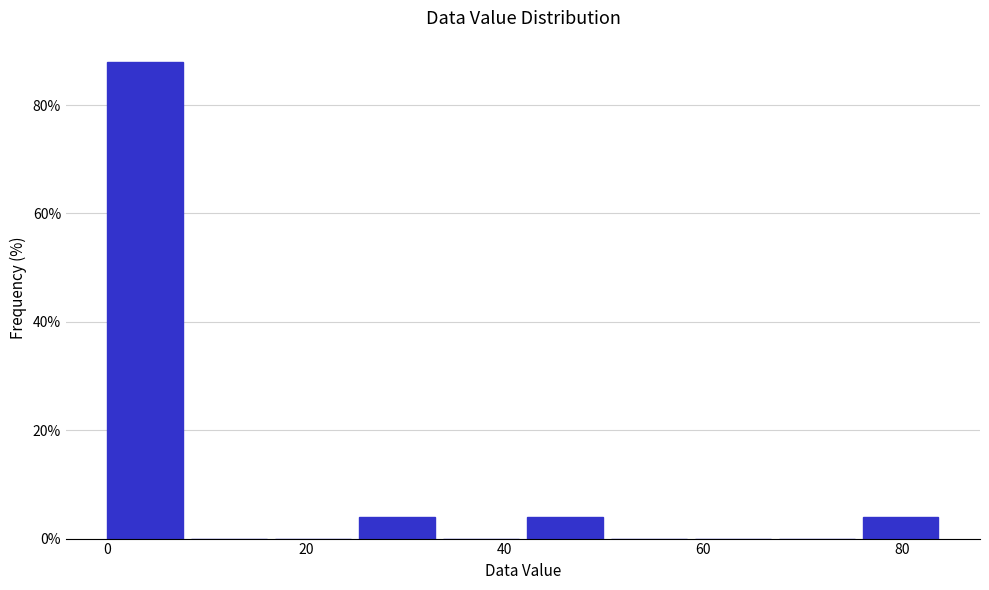

What is the height of the bar covering 42 to 50 on the x-axis? Neither the bar edges nor the heights are printed on the chart, so give them approximately, as read against the axes.

4